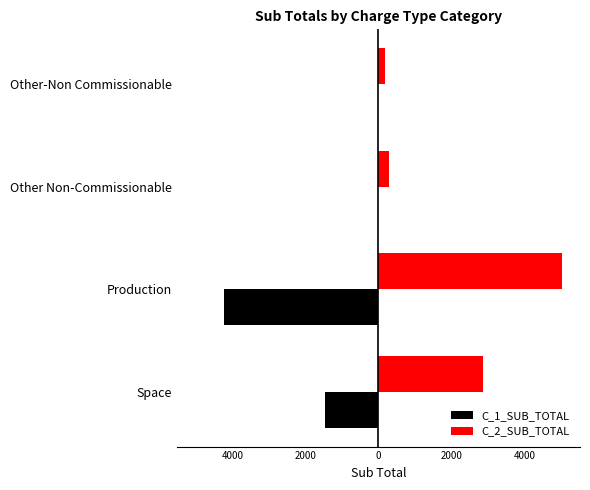

What is the minimum value shown in the chart?

-4234.2